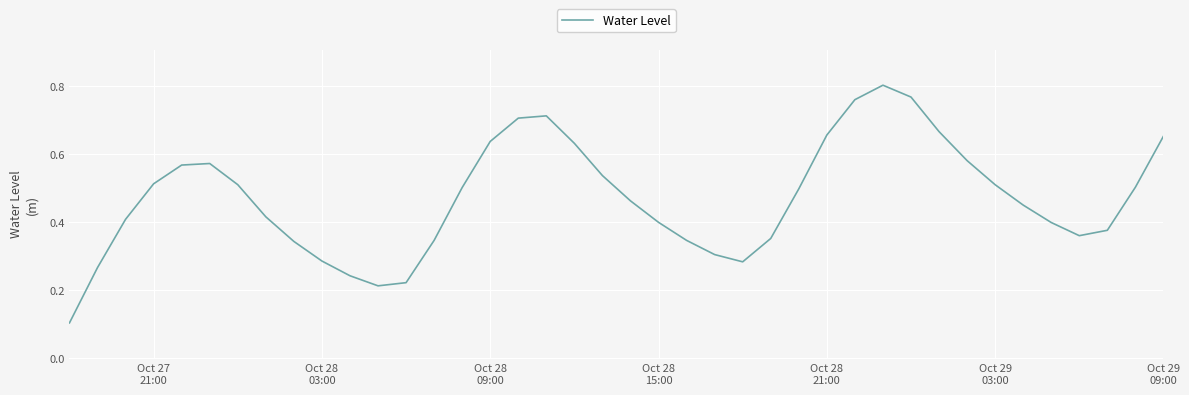

How many categories are shown in the chart?

40